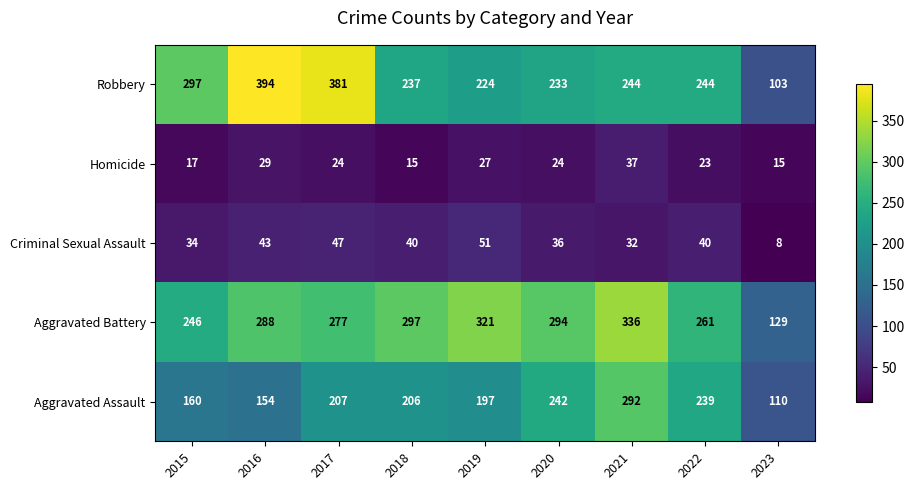

What is the difference between the second highest and minimum values in the Aggravated Assault series?

132